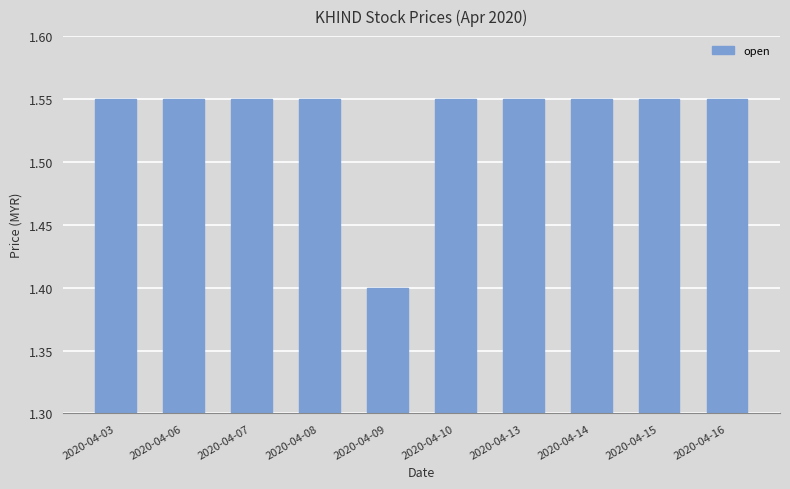

Which category has the lowest value across all series?

2020-04-09